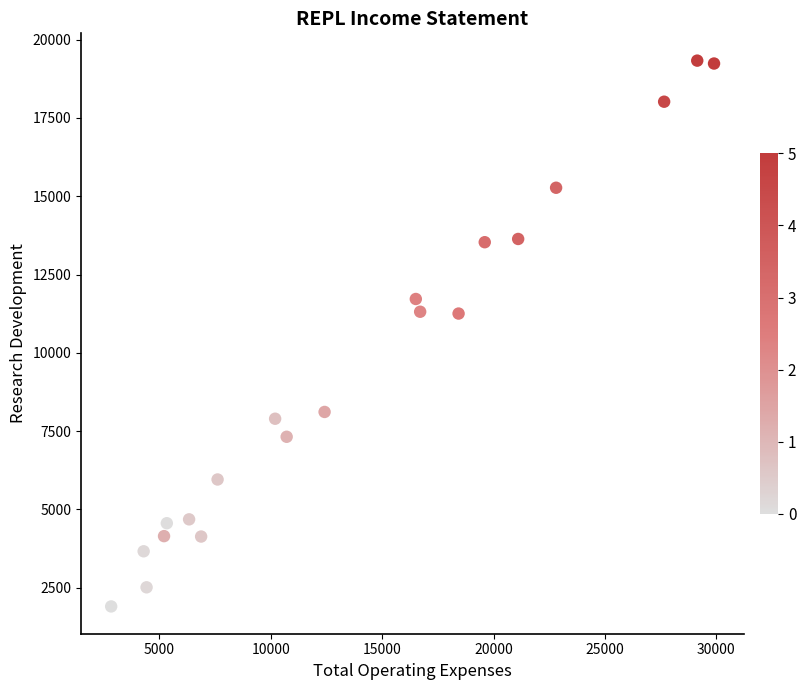

What is the range of Y values (max minus min)?

17430.7